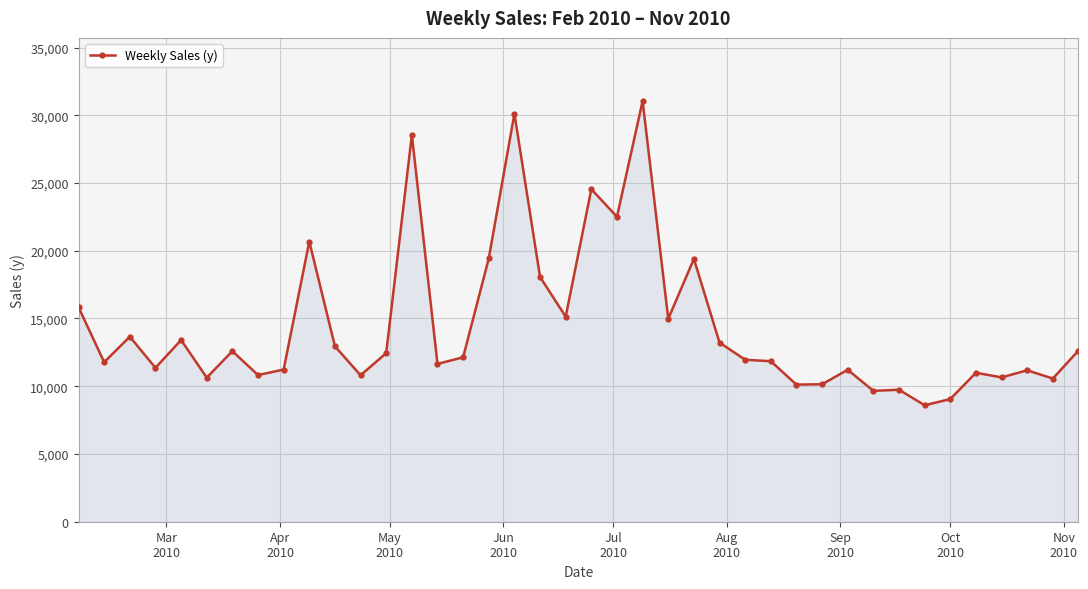

True or false: there are more than 0 points higher than both neighbors.

True